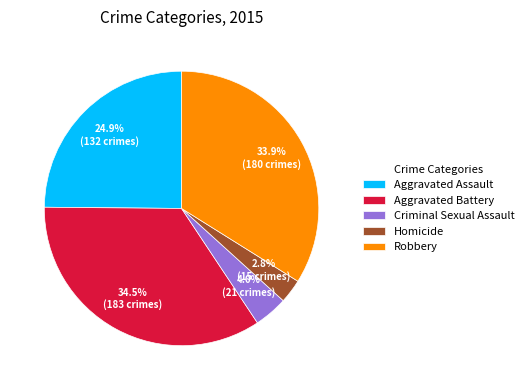

What percentage is the Aggravated Assault slice, to the nearest percent?

25%